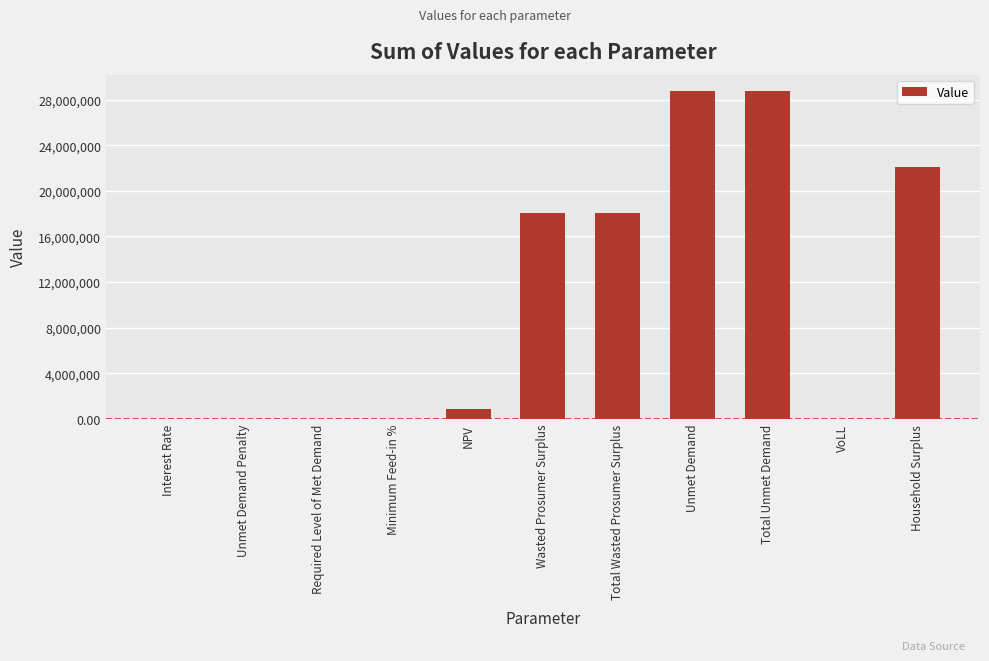

How many distinct data groups are displayed?

1